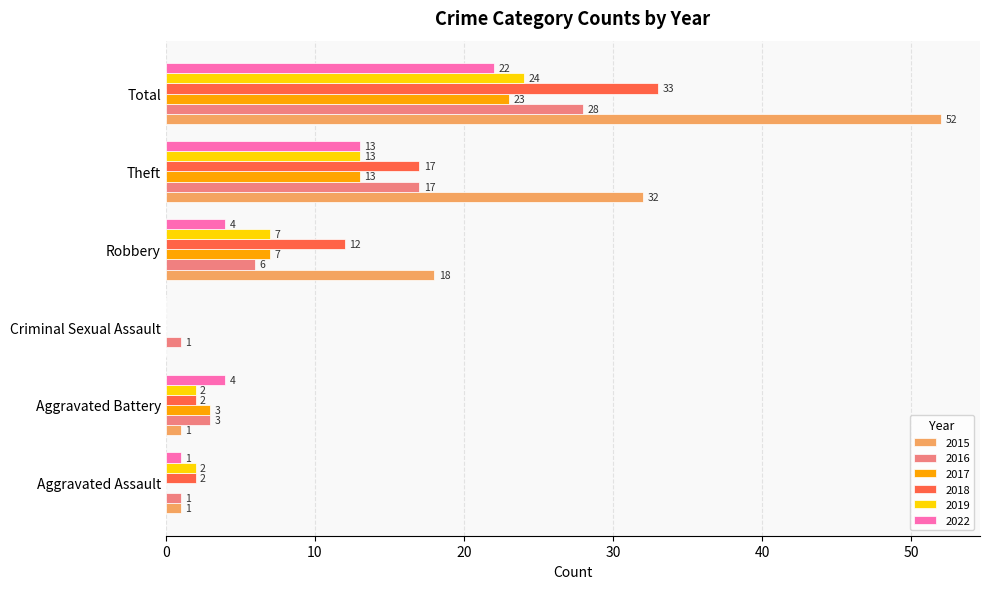

Which series has the largest total across all categories?

2015